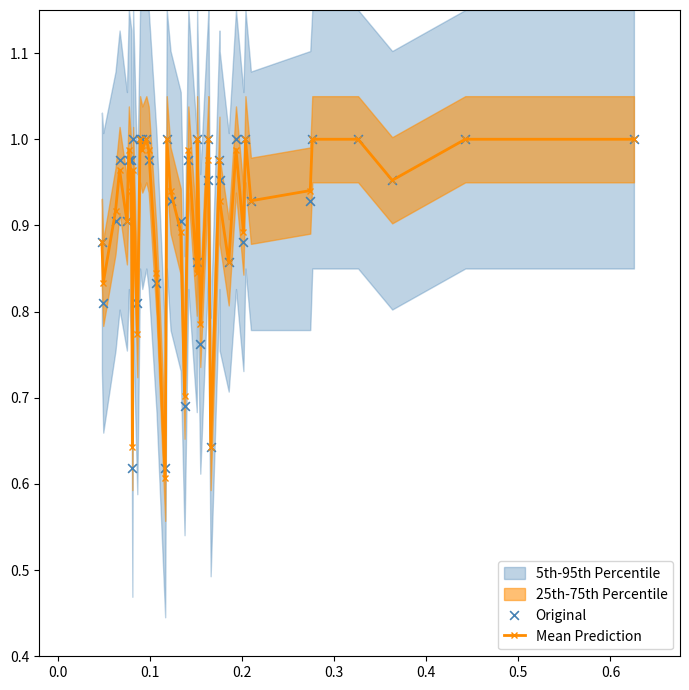

Which series has the largest total across all categories?

Mean Prediction